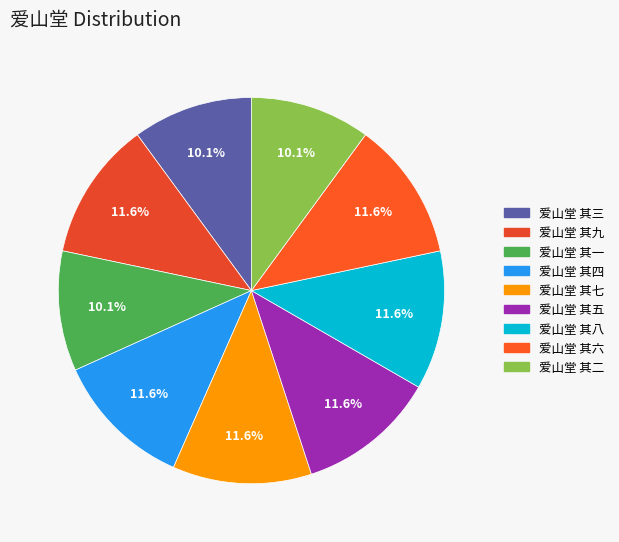

How many slices are in this pie chart?

9